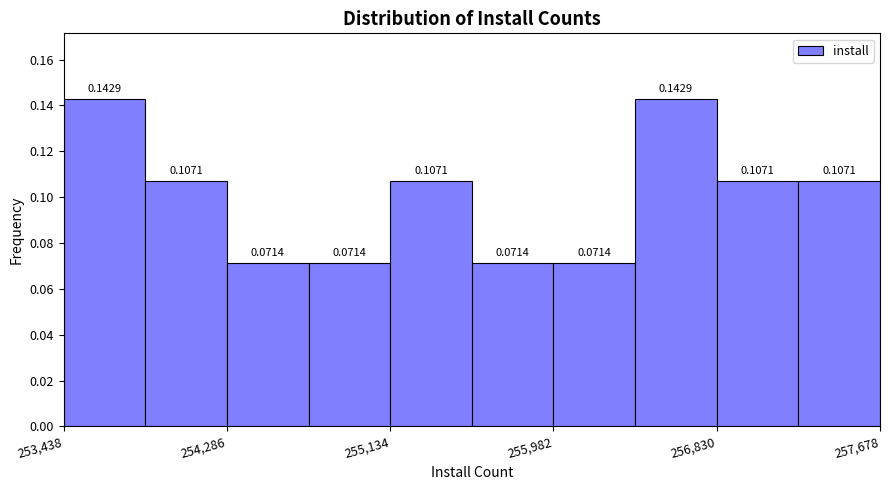

Reading left to right, list every bar in this chart as the range it spans on the x-axis followed by its height. The bar edges are not printed on the chart, so give them approximately, as read against the axis.

253400 to 253900: 0.1429
253900 to 254300: 0.1071
254300 to 254700: 0.0714
254700 to 255100: 0.0714
255100 to 255600: 0.1071
255600 to 256000: 0.0714
256000 to 256400: 0.0714
256400 to 256800: 0.1429
256800 to 257300: 0.1071
257300 to 257700: 0.1071